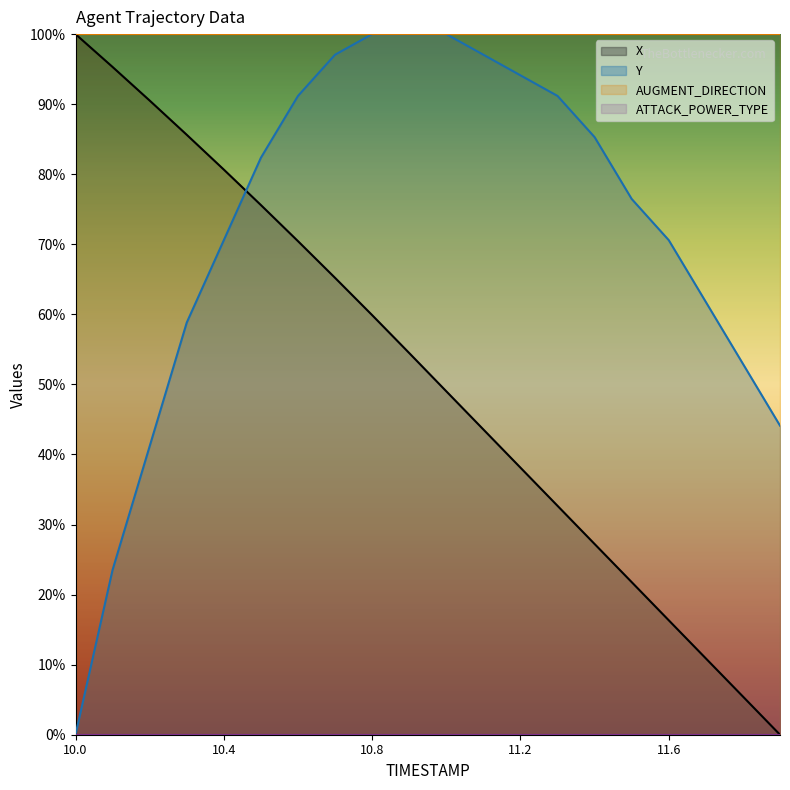

After their last crossing, which series has the higher values: X or Y?

Y